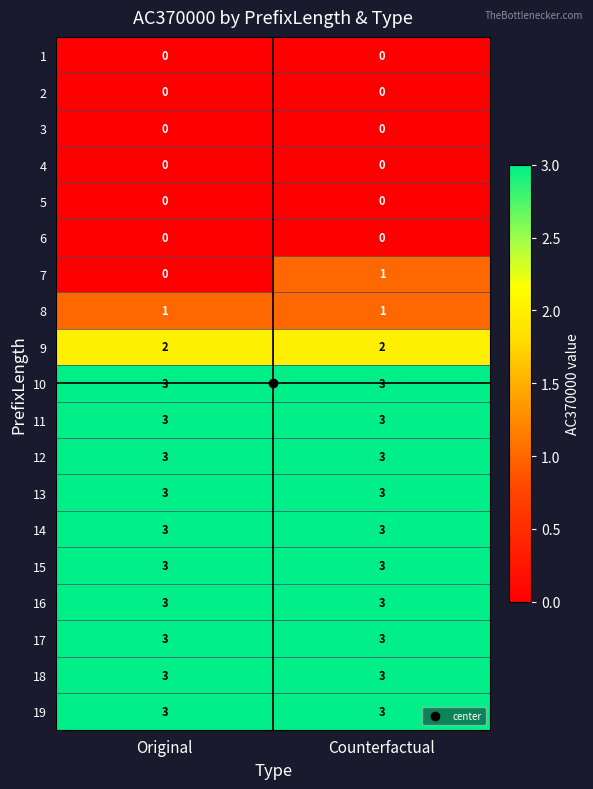

At which category is the sum across all series the highest?

Counterfactual